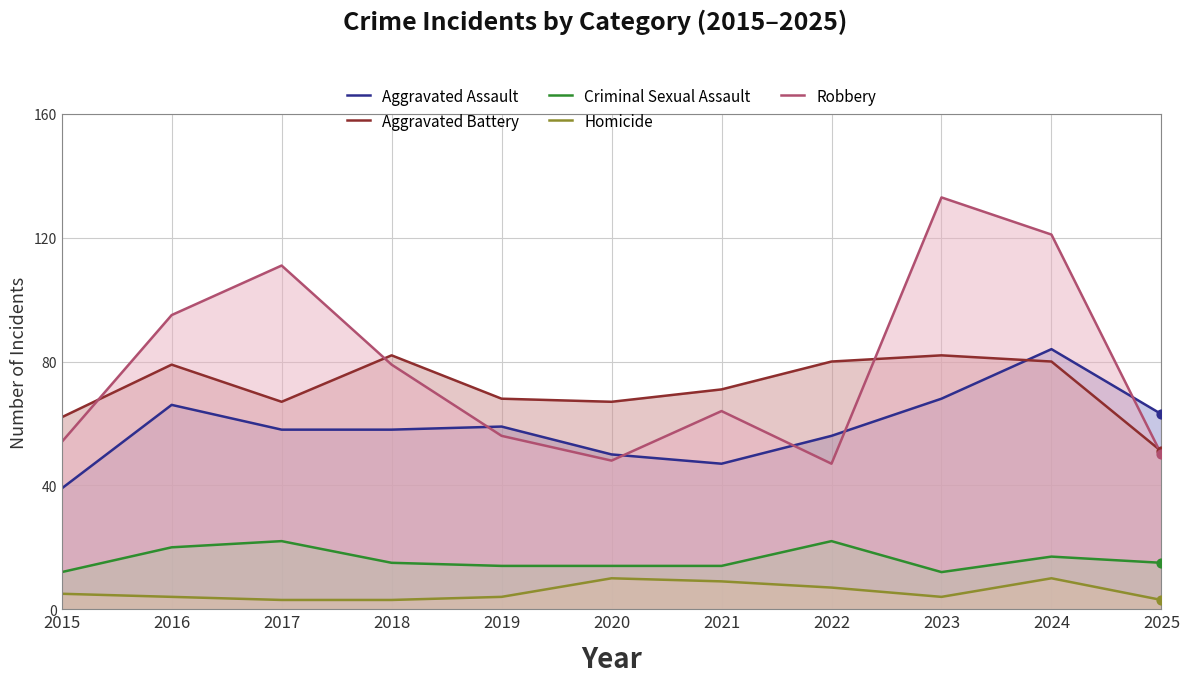

Which series has the largest total across all categories?

Robbery